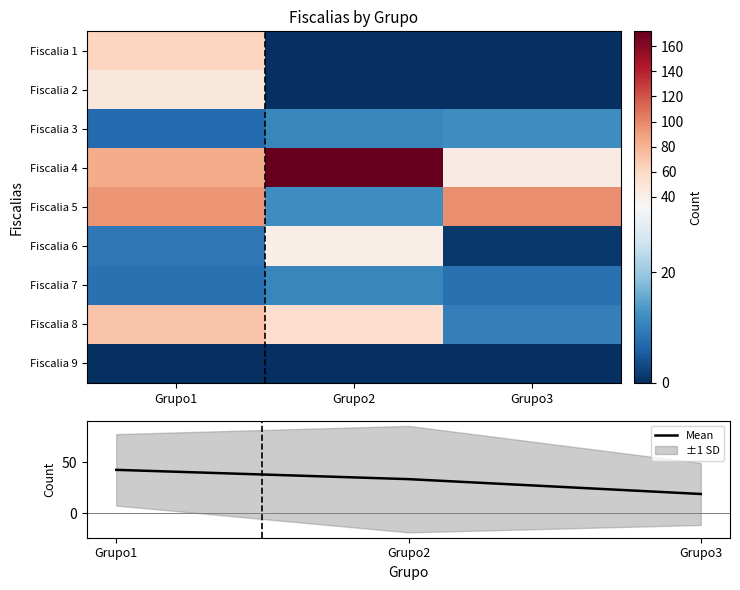

The value of Mean at Grupo3 is 8.4. True or false?

False